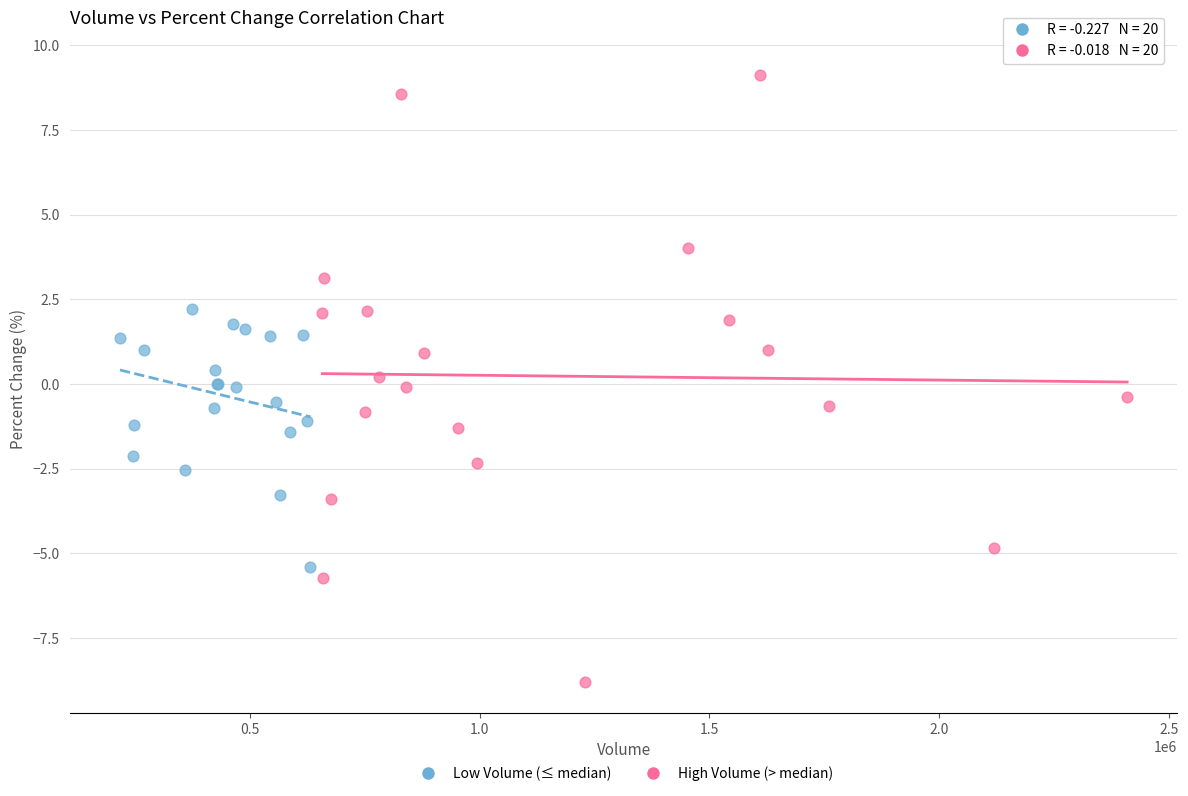

Which series contains the lowest Y value?

High Volume (> median)